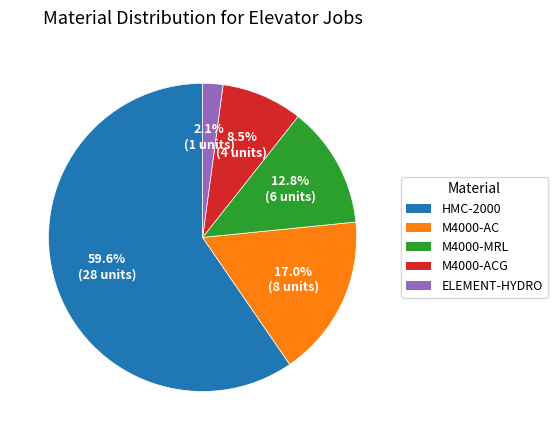

Is there a majority slice in this chart?

Yes